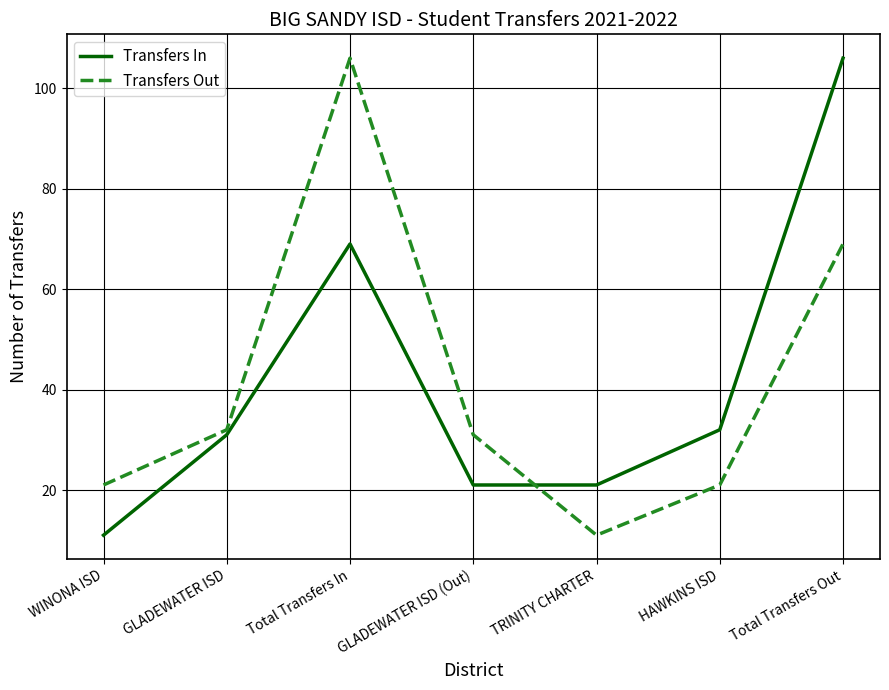

What value does the Transfers In series have at HAWKINS ISD?

32